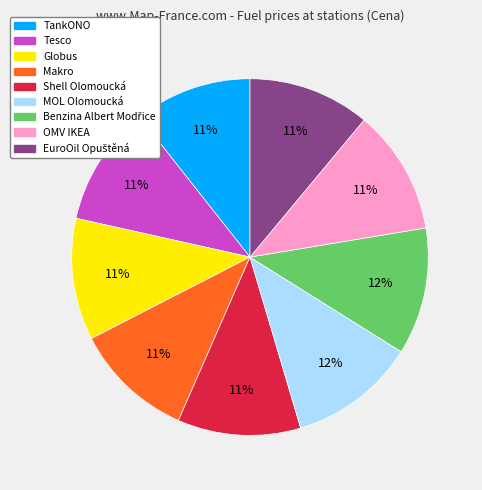

To the nearest percent, what is the combined percentage of Shell Olomoucká and Makro?

22%